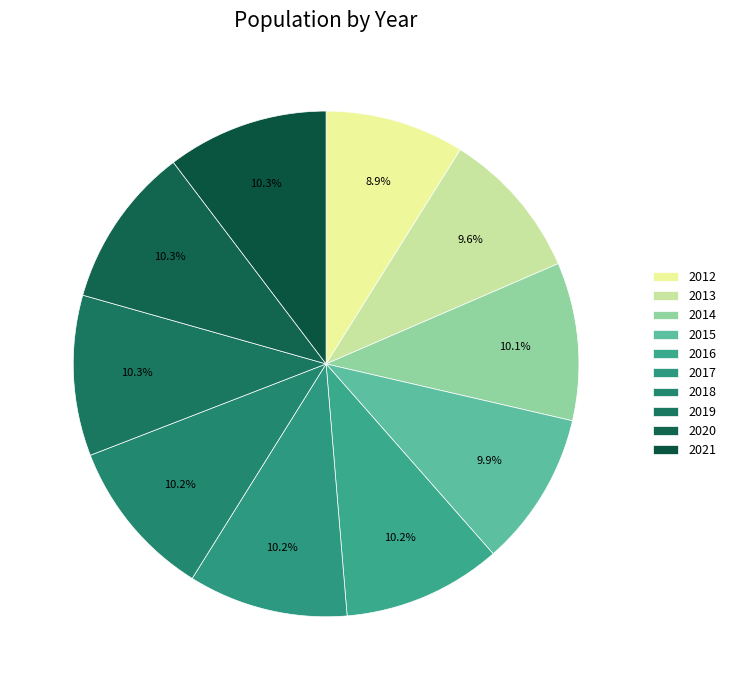

Does 2014 account for over 50% of the chart?

No